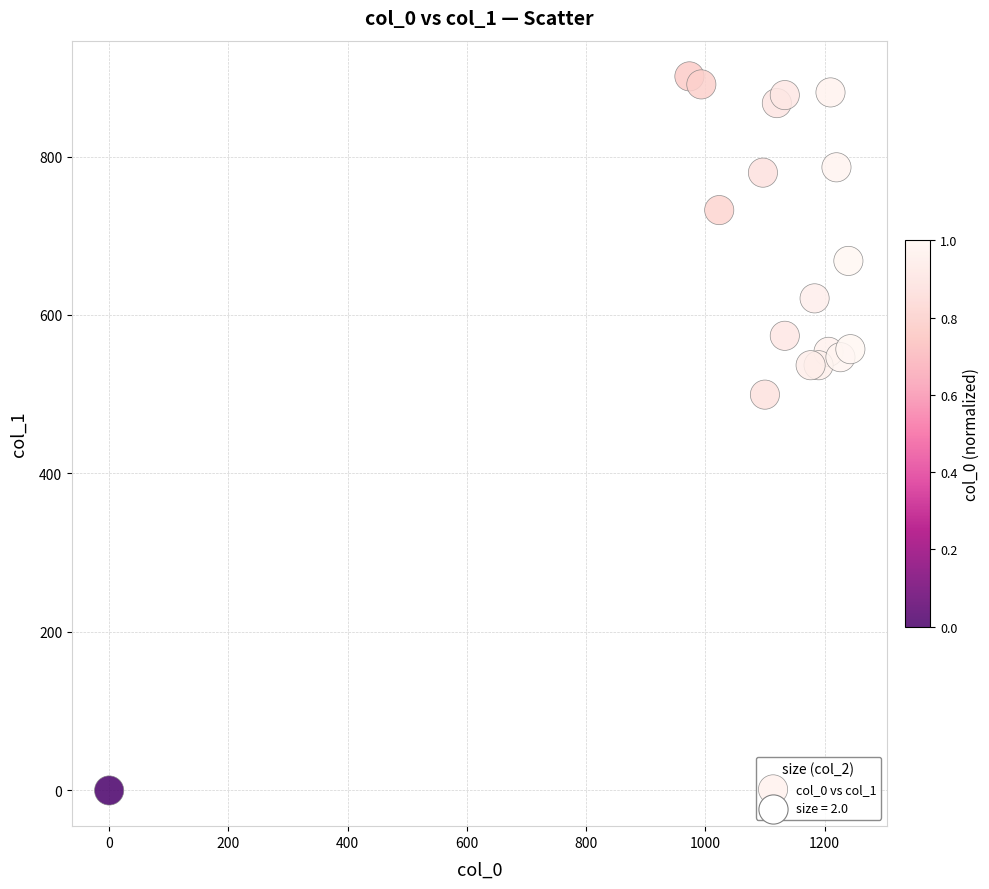

What Y value in the scatter plot is closest to 450?

499.5